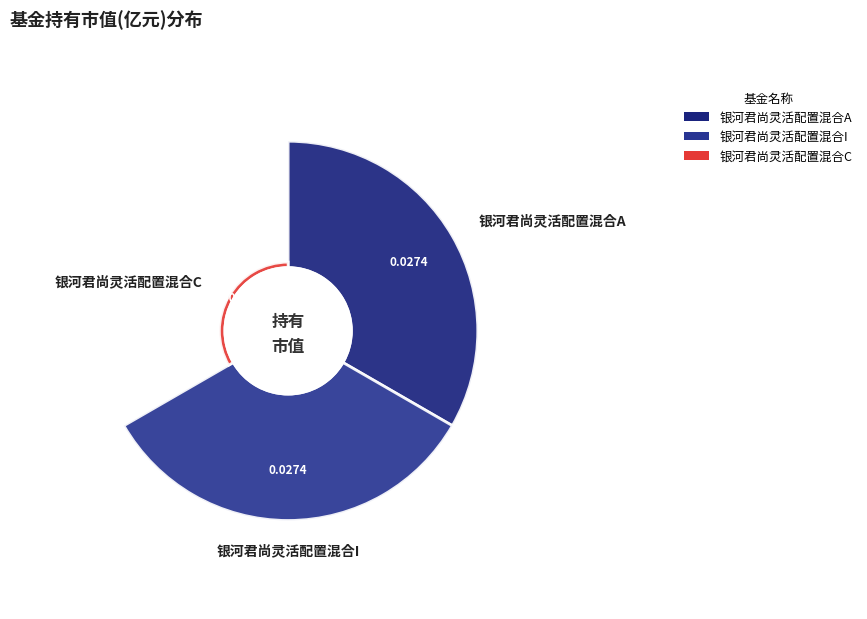

To the nearest percent, what is the average slice percentage?

33%